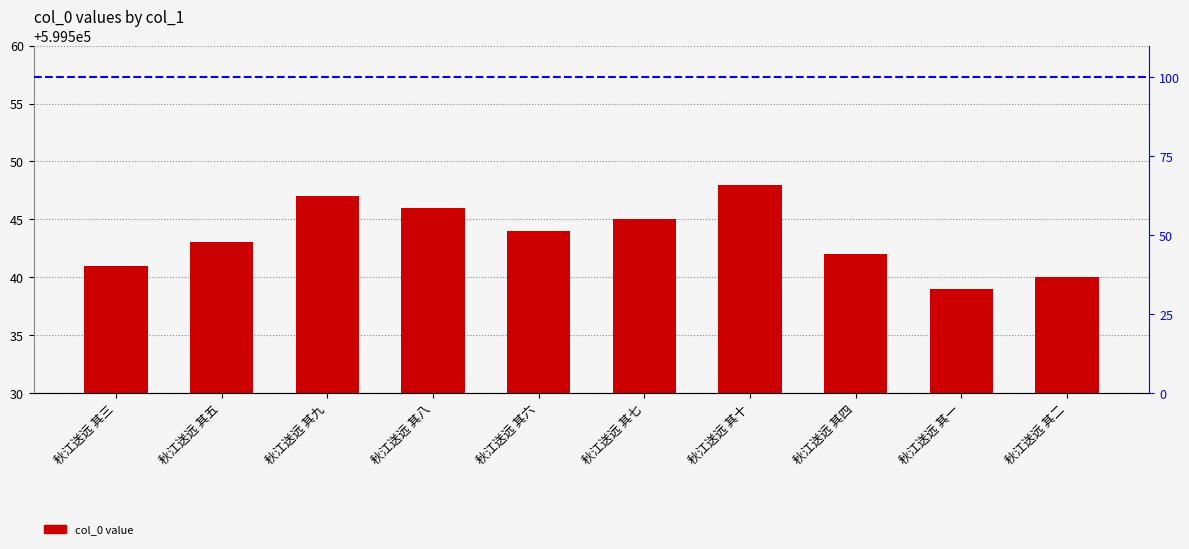

Is it true that the value at 秋江送远 其六 is 921913?

False